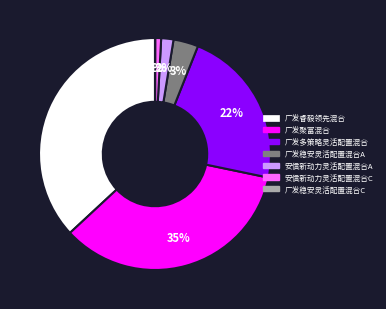

True or false: 广发多策略灵活配置混合 accounts for 9% of the total.

False